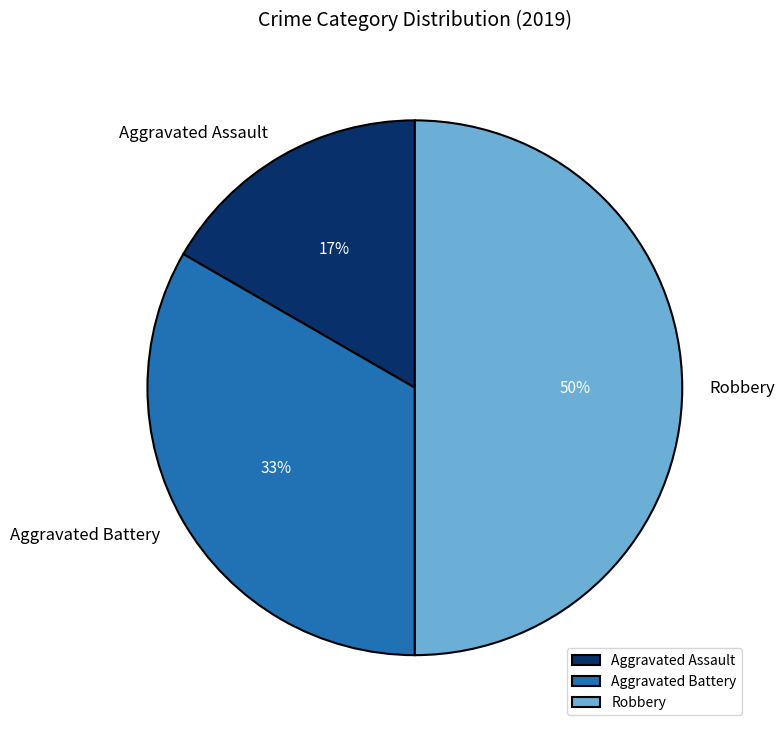

Does Aggravated Assault account for over 50% of the chart?

No